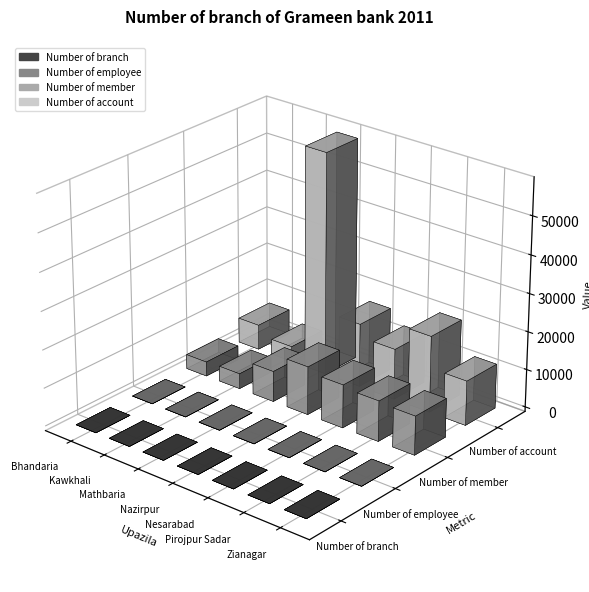

What is the difference between the maximum and minimum values in the Number of member series?

8905